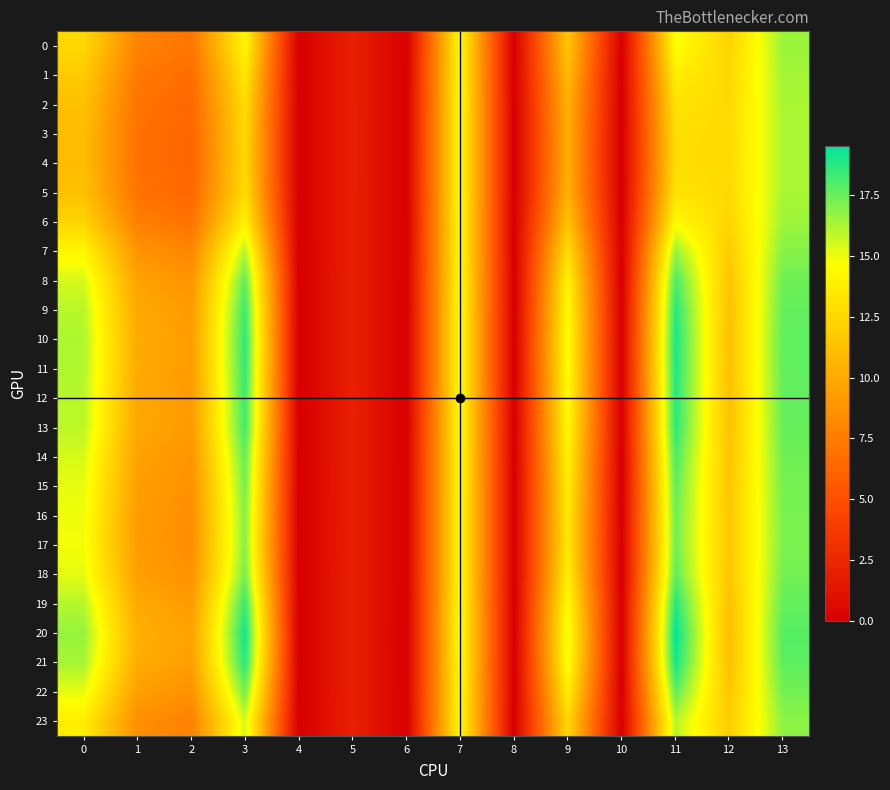

List the series in order of their peak value, lowest first.

4, 3, 5, 2, 1, 6, 0, 23, 7, 17, 16, 15, 22, 18, 14, 8, 13, 9, 12, 19, 11, 10, 21, 20